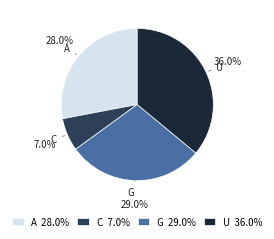

How many slices are in this pie chart?

4